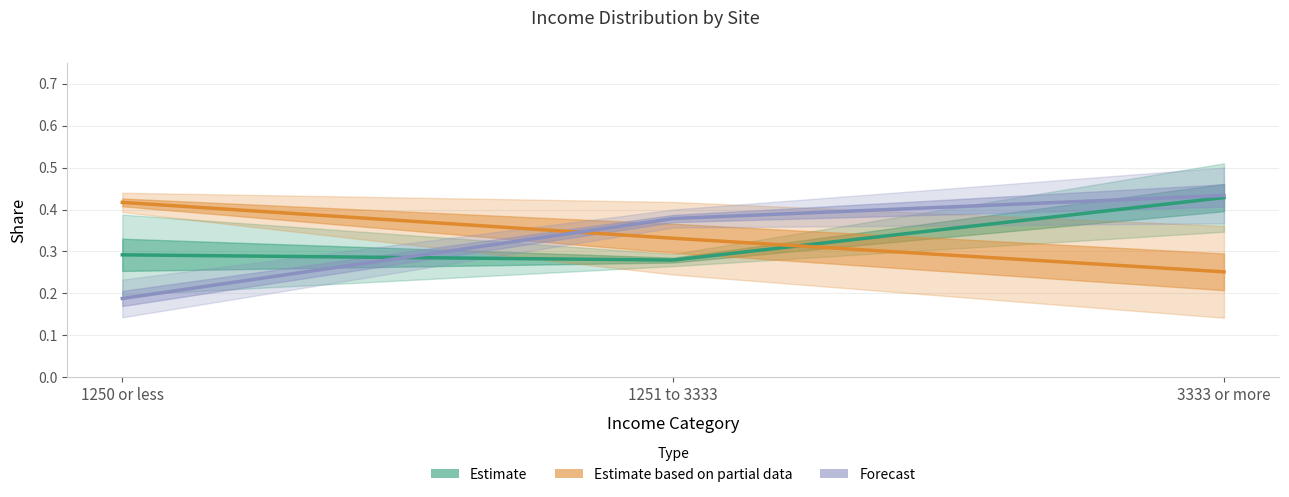

Which series changed the most between 1250 or less and 3333 or more?

Forecast